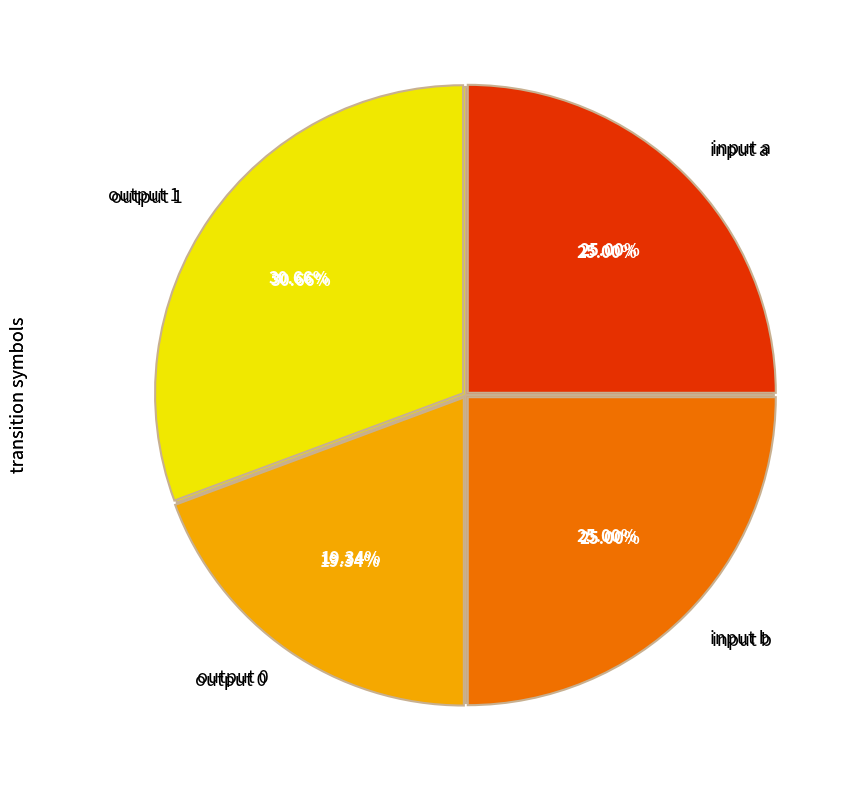

Is it true that output 1 is 21% of the pie?

False